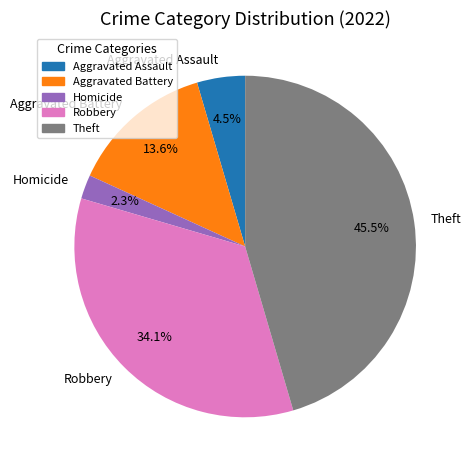

Is there any slice that represents more than half of the pie?

No